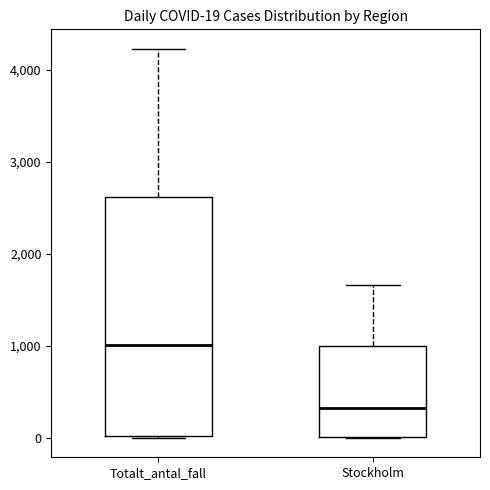

Comparing the boxes themselves (not the whiskers), which one is the tallest?

Totalt_antal_fall